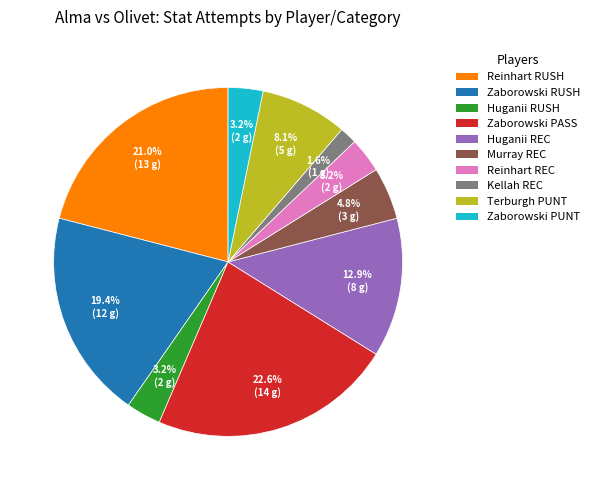

Does any single category account for the majority?

No